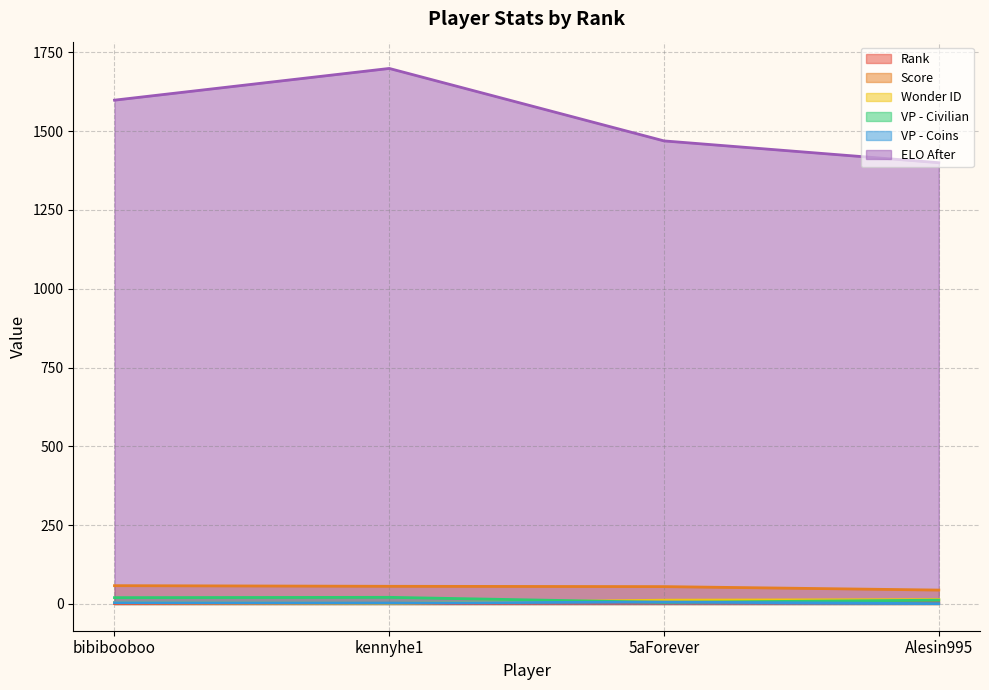

What is the label of the 1st point from the left?

bibibooboo